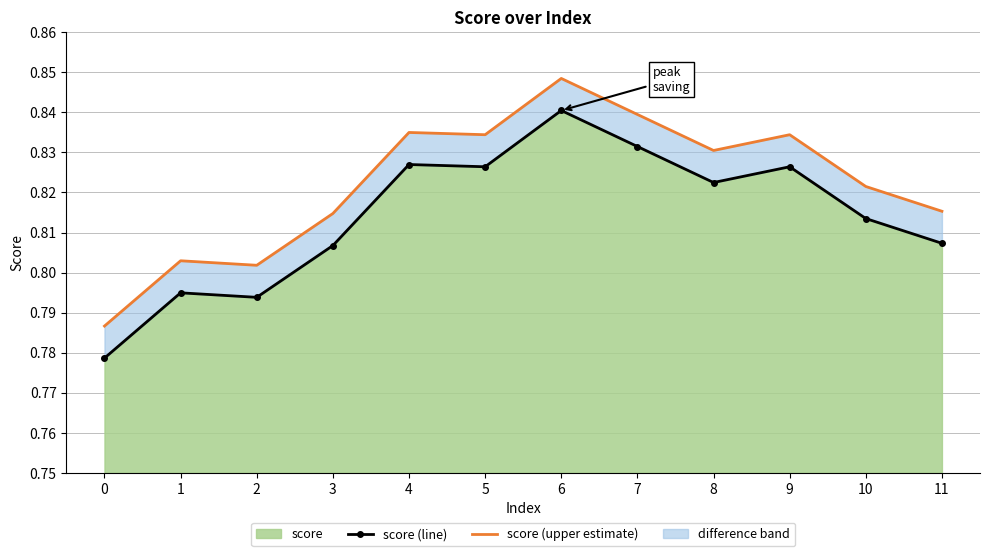

True or false: score (upper estimate) and score (line) intersect in this chart.

False